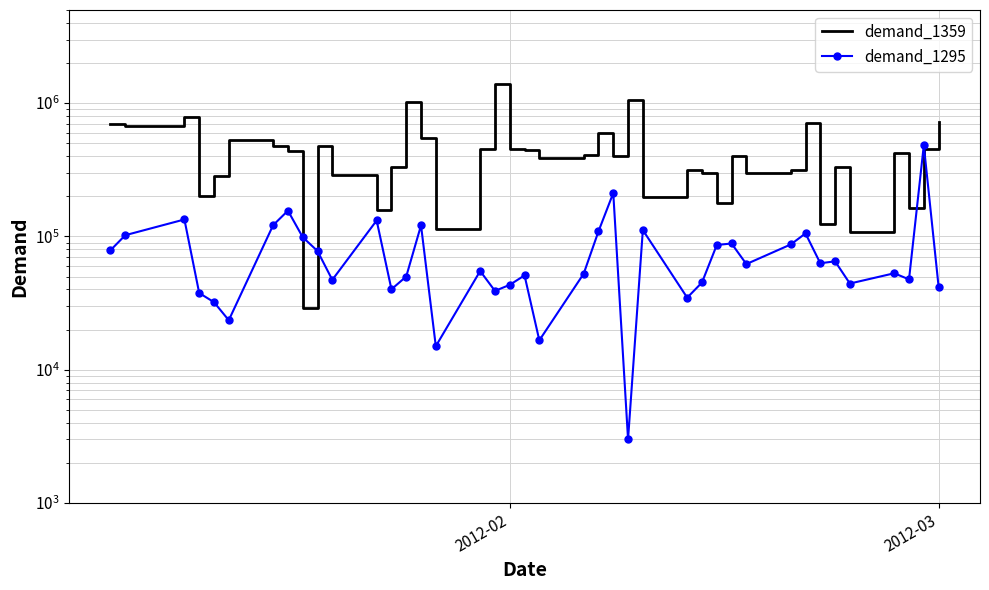

What is the value of the demand_1359 point at the 24th from the left?

403000